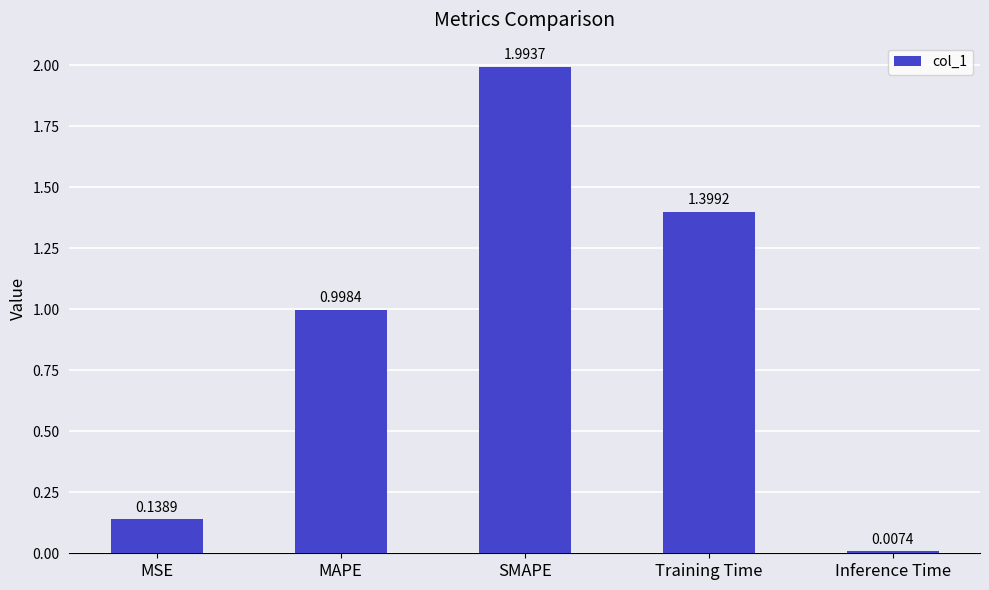

What is the maximum value shown in the chart?

2.0